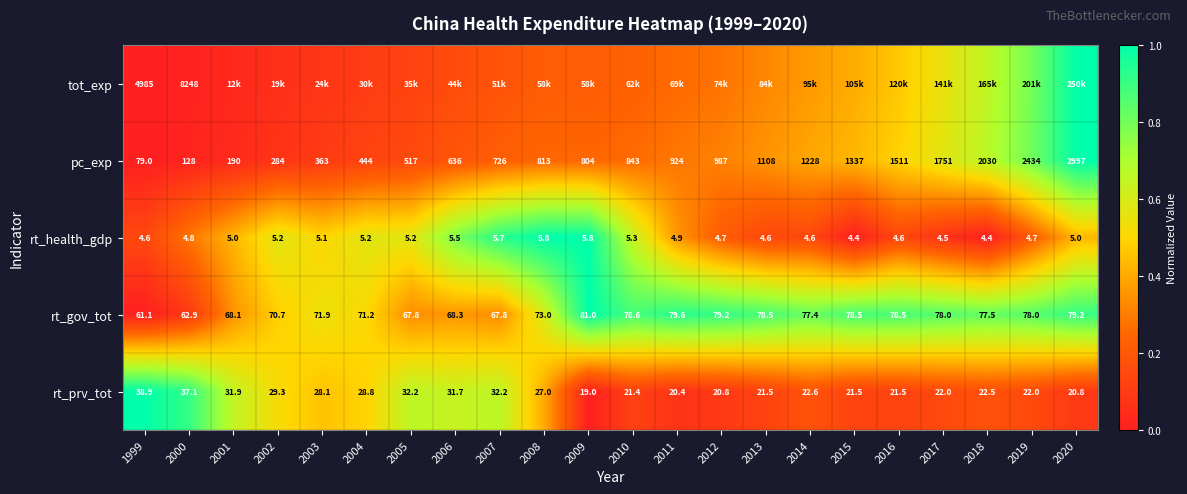

How many distinct data groups are displayed?

5